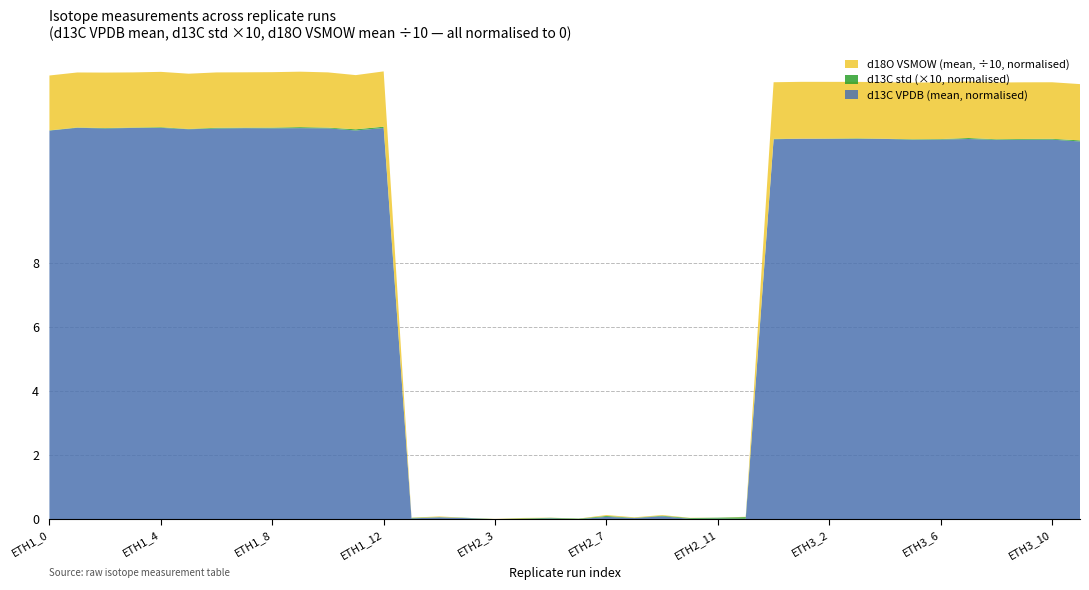

The d13C VPDB (mean, normalised) series shows 2.6 at ETH3_2. True or false?

False